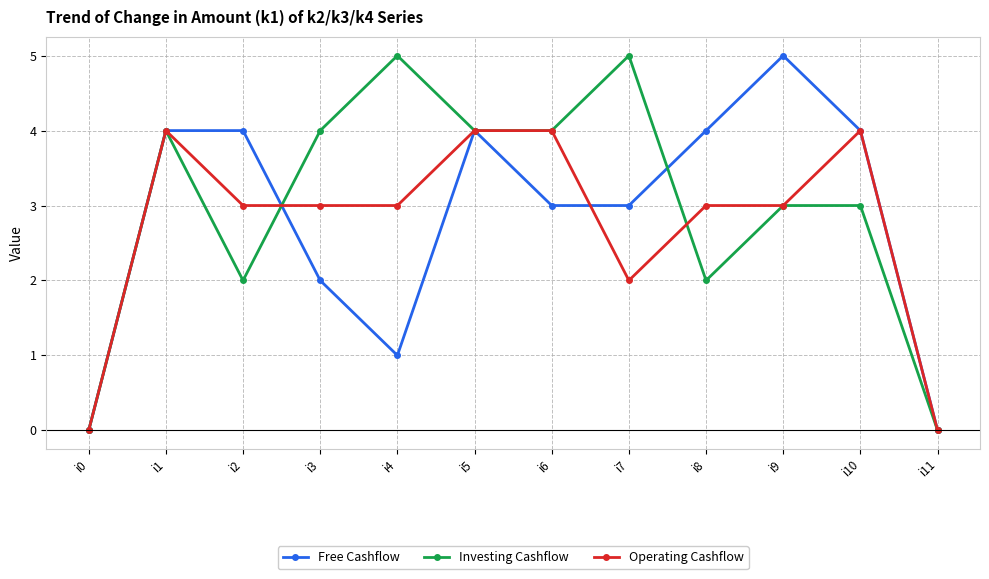

True or false: Operating Cashflow has more than 0 points higher than both neighbors.

True